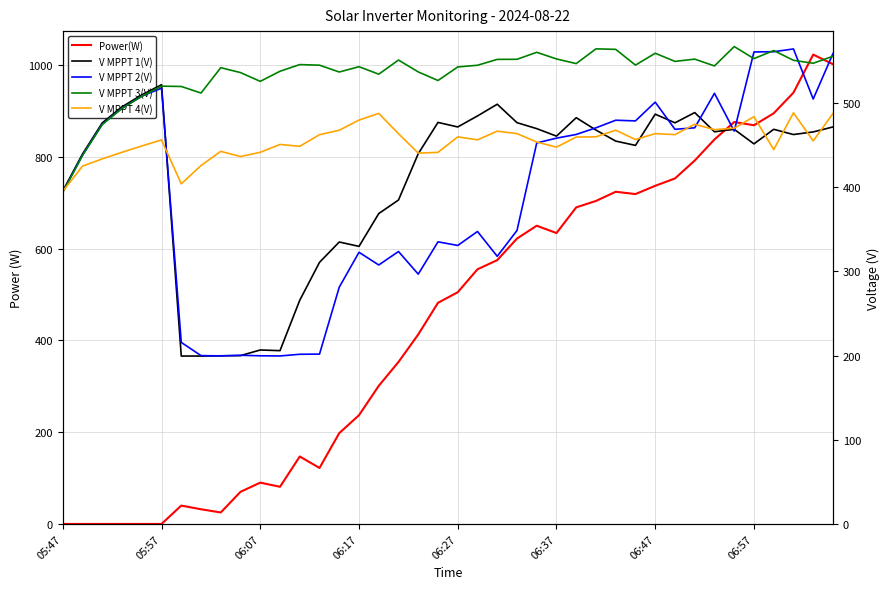

Does the chart display data point markers on the line(s)?

No